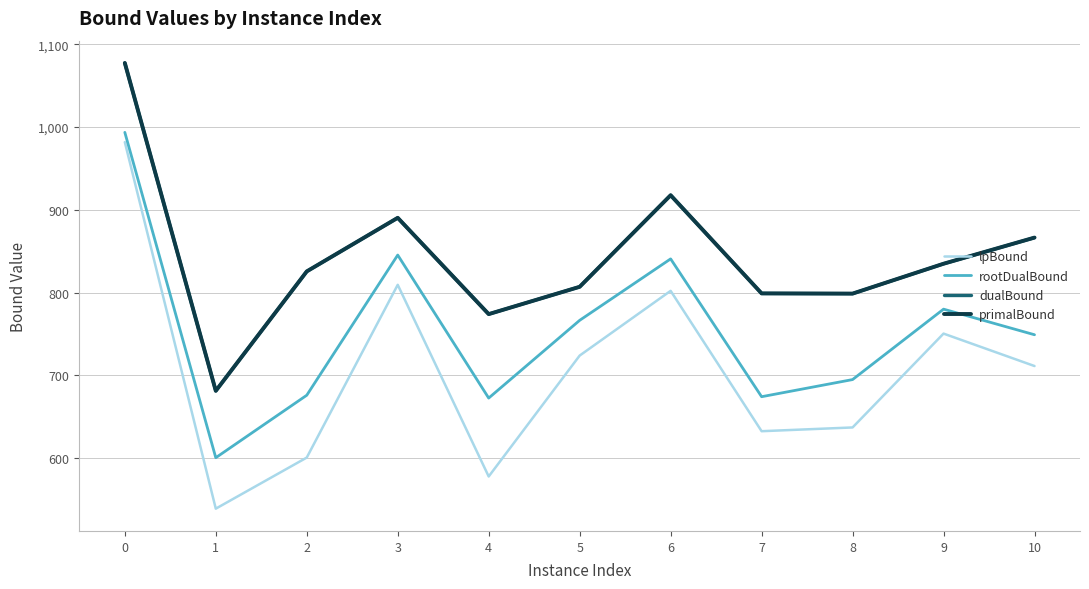

Is the value of lpBound at 2 greater than the value of rootDualBound at 7?

No